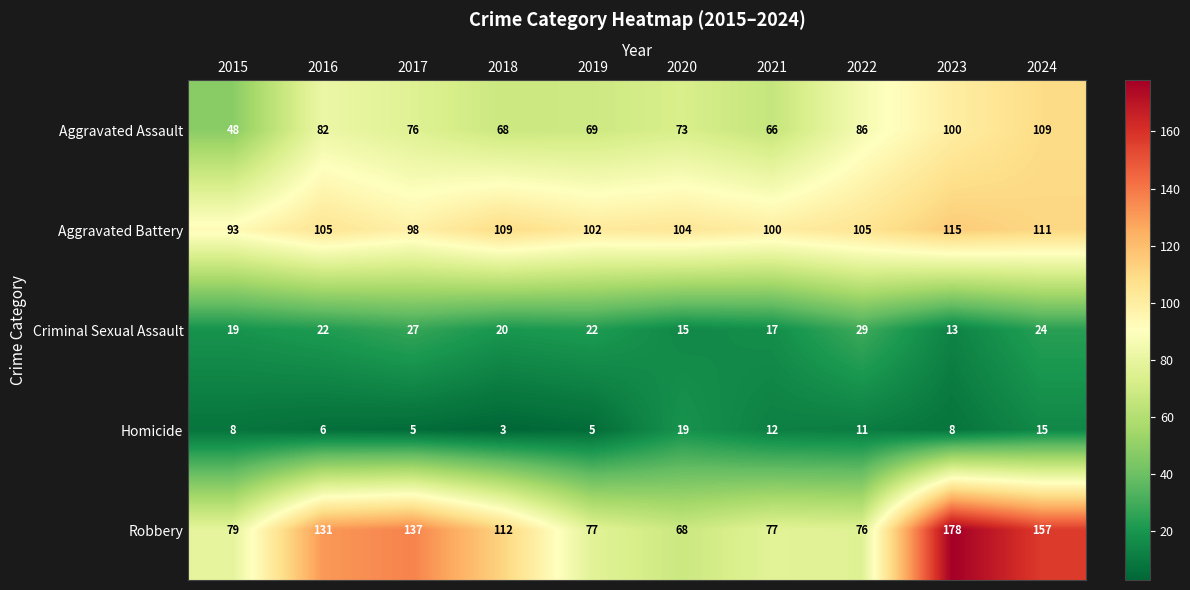

At which label does Criminal Sexual Assault reach its minimum?

2023